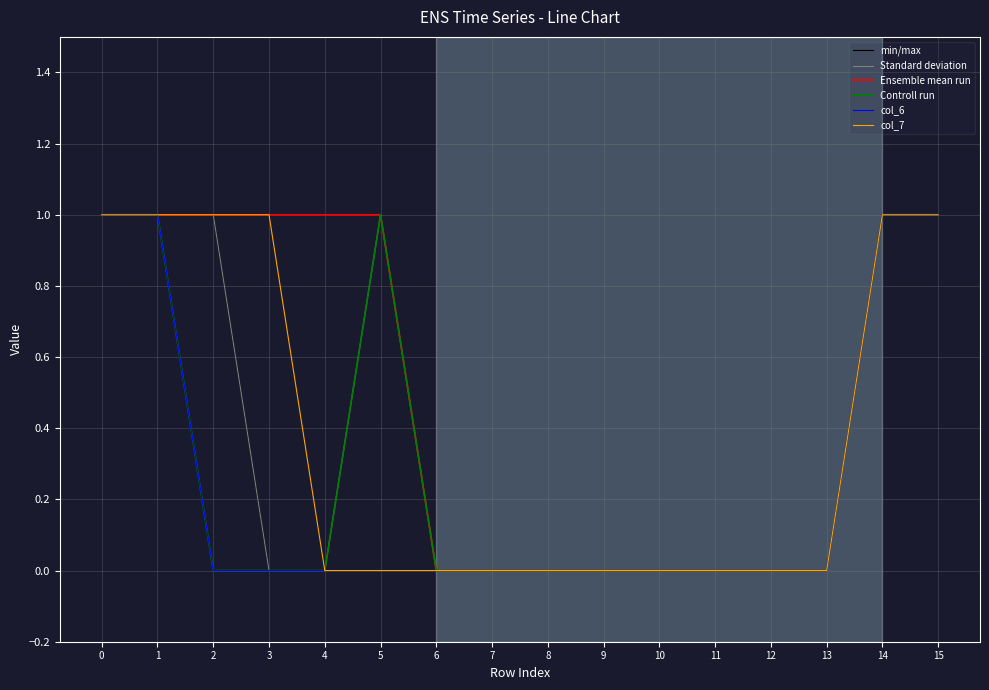

Which series changed the most between 3 and 4?

col_7